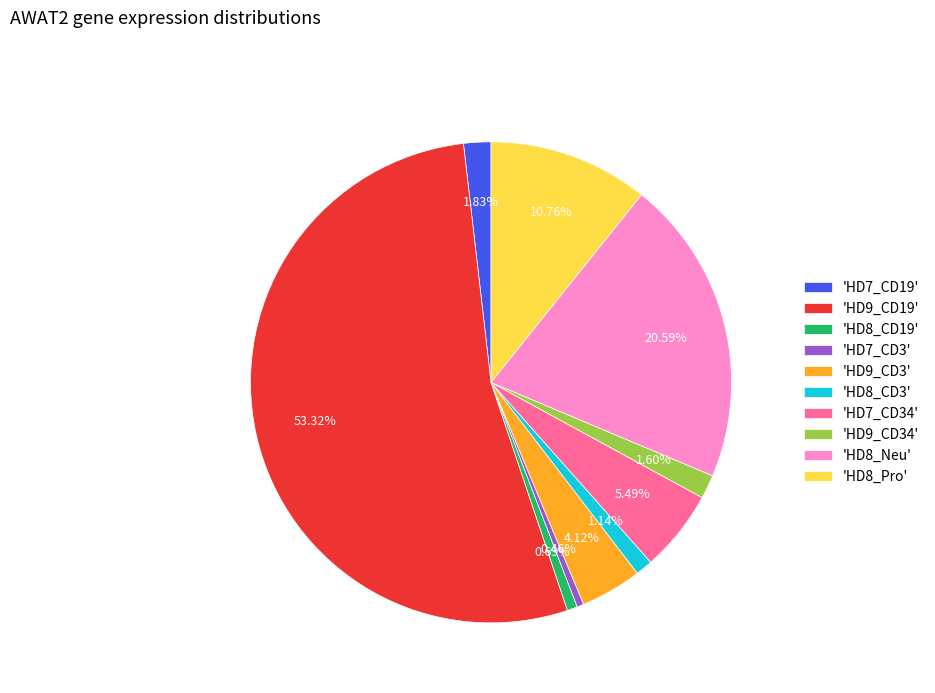

Is the sum of 'HD7_CD19' and 'HD8_Neu' greater than half?

No